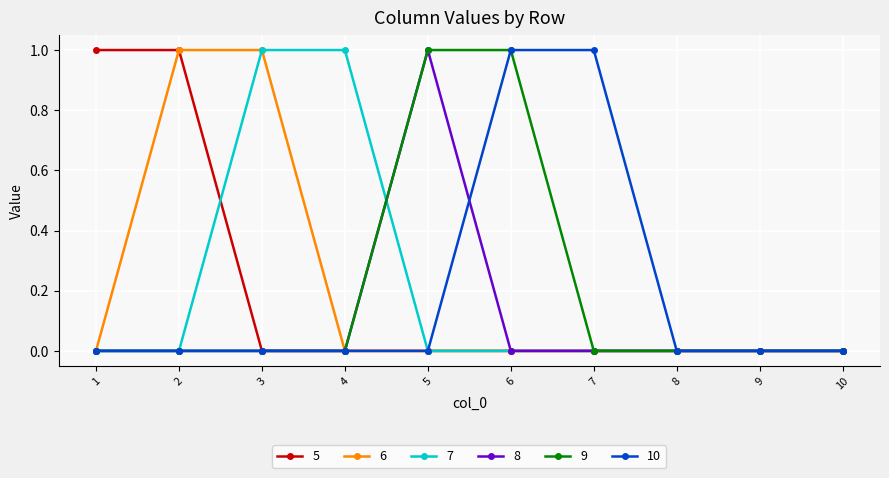

Reading left to right, transcribe all the data shown in this chart.

5: 1=1	2=1	3=0	4=0	5=0	6=0	7=0	8=0	9=0	10=0
6: 1=0	2=1	3=1	4=0	5=0	6=0	7=0	8=0	9=0	10=0
7: 1=0	2=0	3=1	4=1	5=0	6=0	7=0	8=0	9=0	10=0
8: 1=0	2=0	3=0	4=0	5=1	6=0	7=0	8=0	9=0	10=0
9: 1=0	2=0	3=0	4=0	5=1	6=1	7=0	8=0	9=0	10=0
10: 1=0	2=0	3=0	4=0	5=0	6=1	7=1	8=0	9=0	10=0